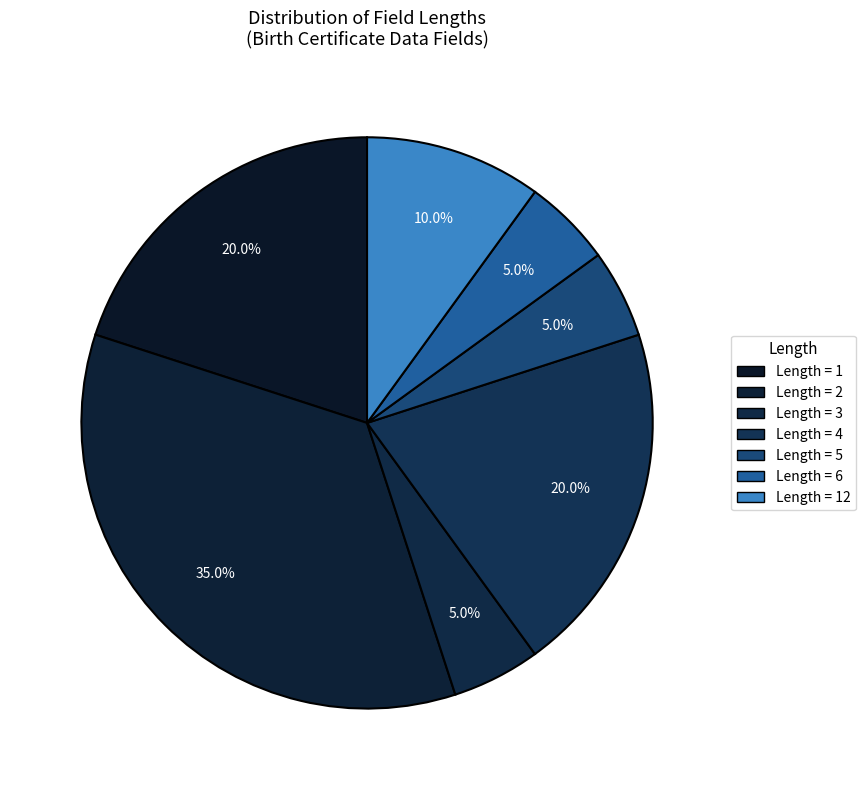

How many slices are in this pie chart?

7